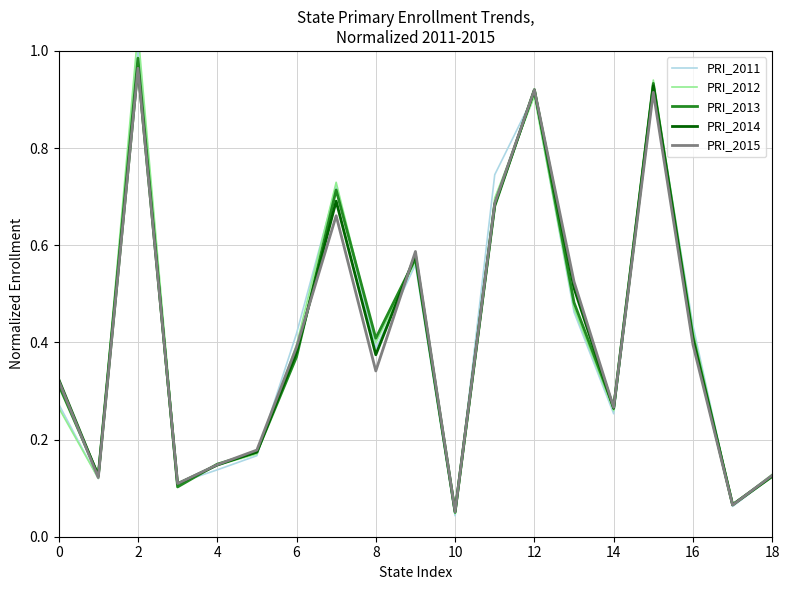

At which category does PRI_2013 reach its first local peak?

2